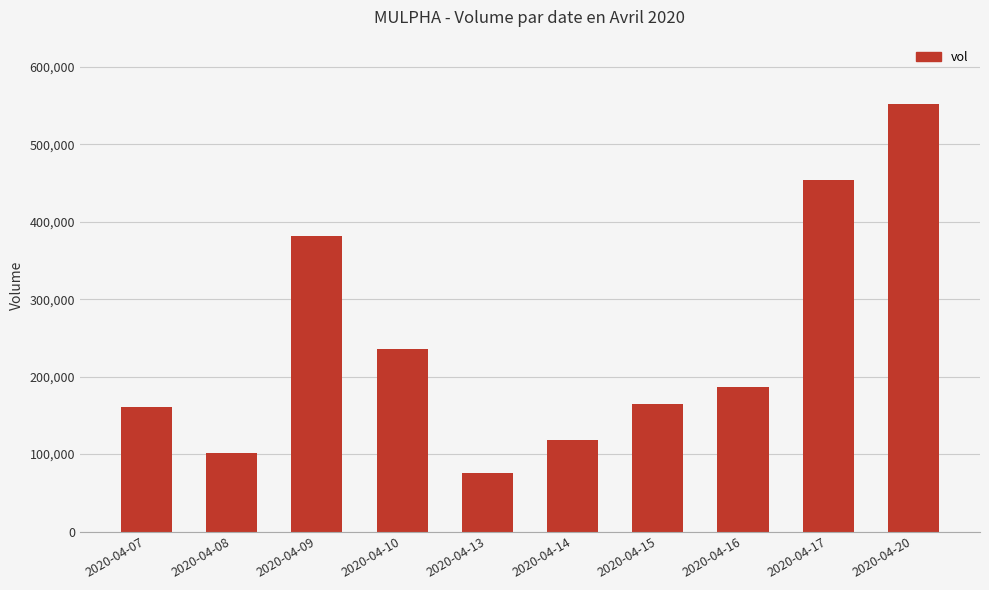

Where does the data first go above 186500?

2020-04-09